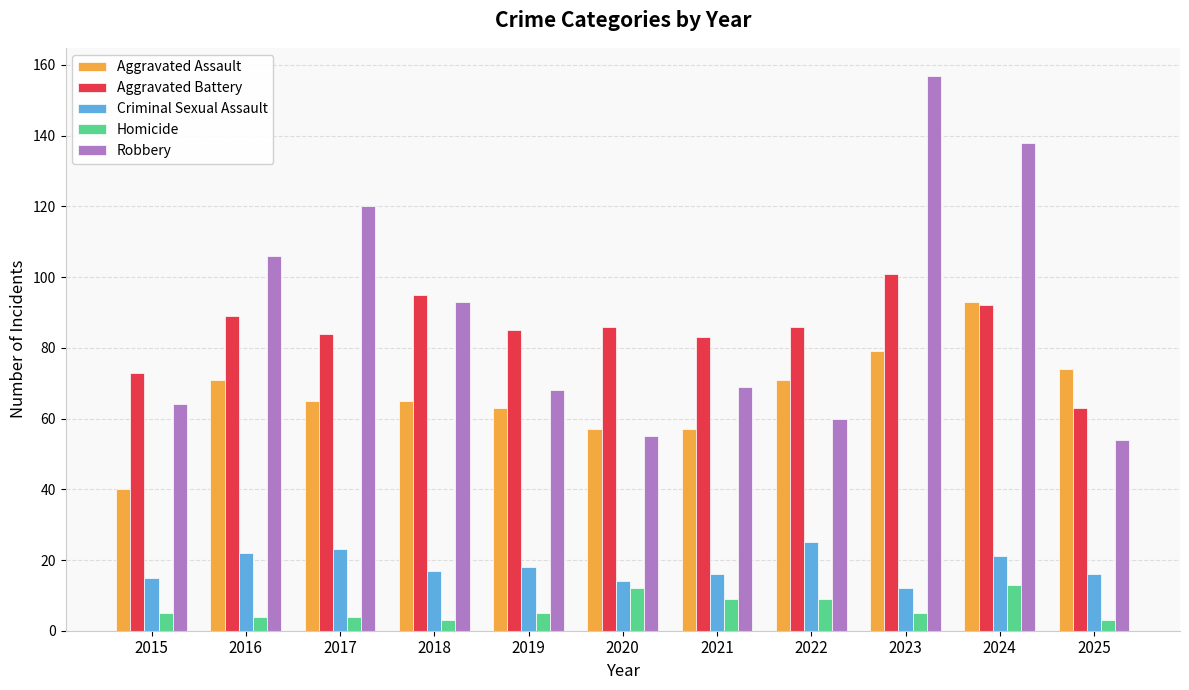

True or false: Aggravated Battery has a value of 25 at 2025.

False